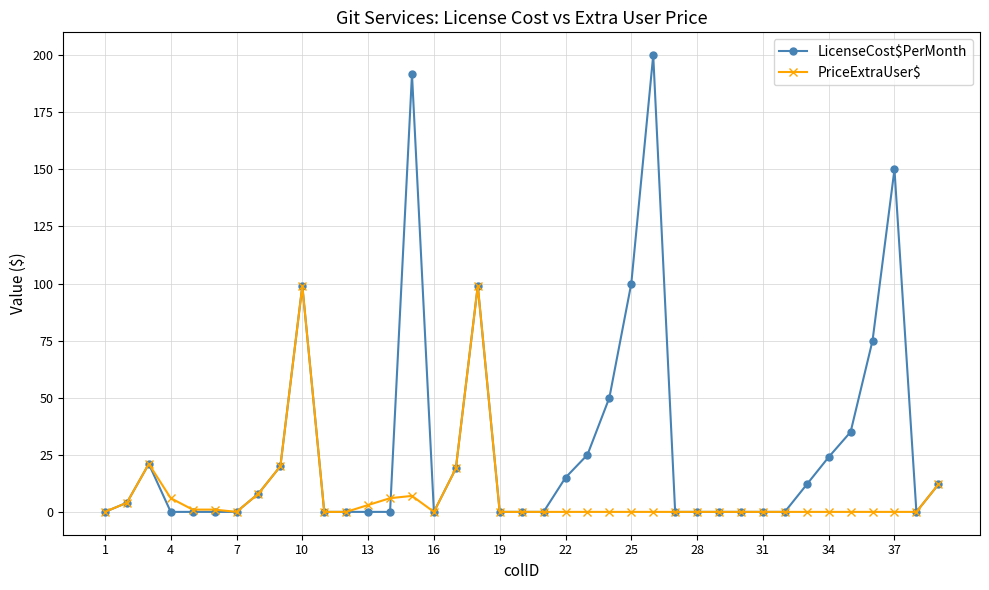

At how many categories does at least one series exceed 96?

6